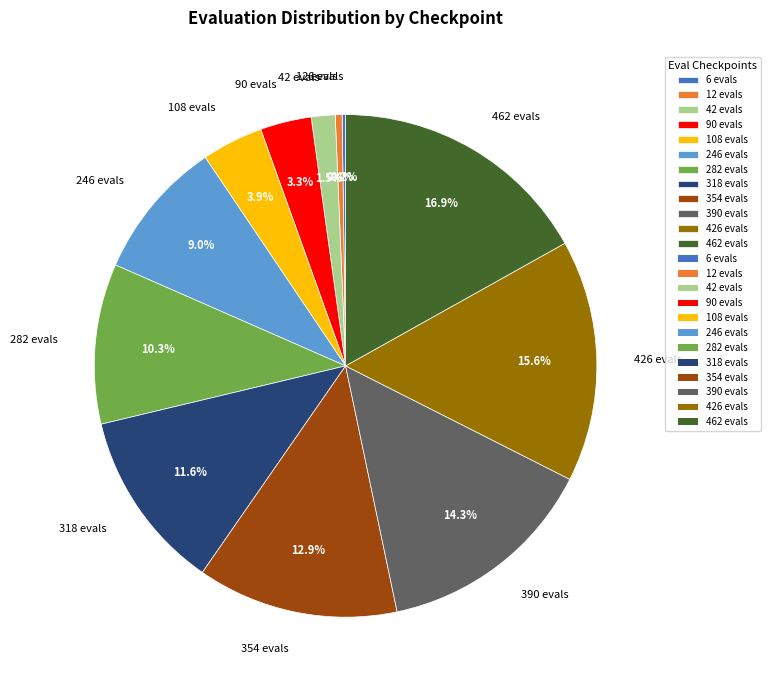

What portion of the pie excludes 354 evals?

87.1%